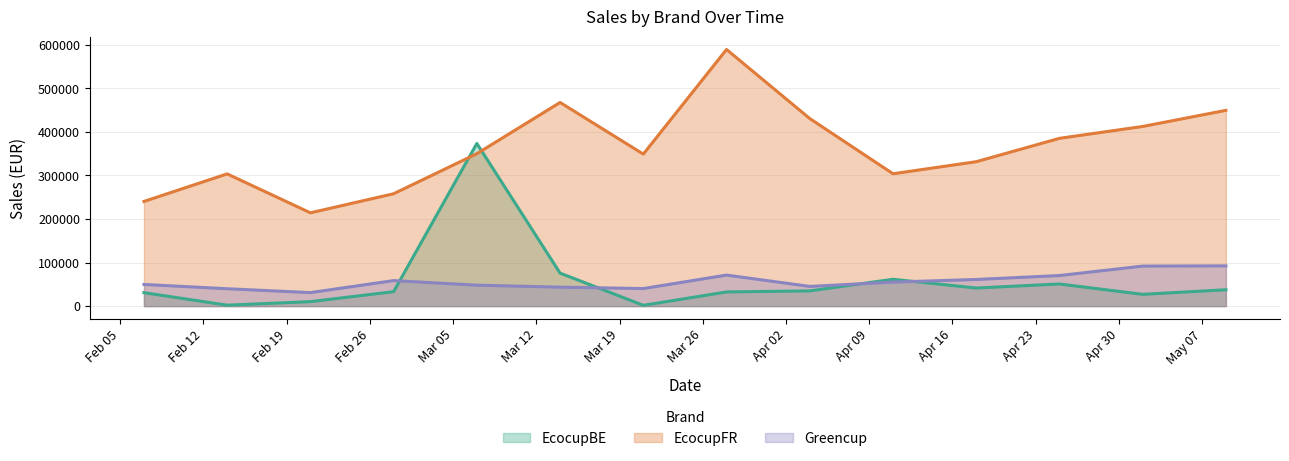

Rank the series by their maximum value, from highest to lowest.

EcocupFR, EcocupBE, Greencup